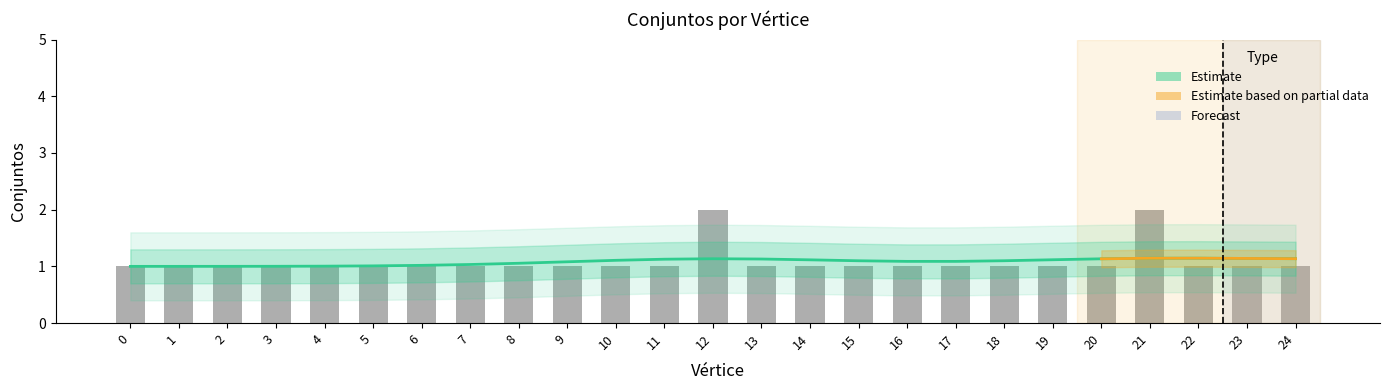

Read the value at 14.

1